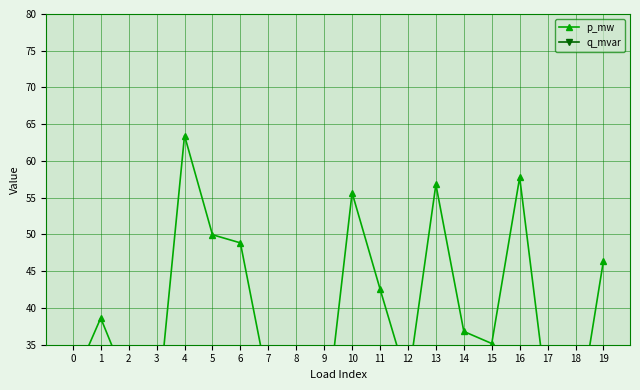

At which label does q_mvar first exceed 9?

1